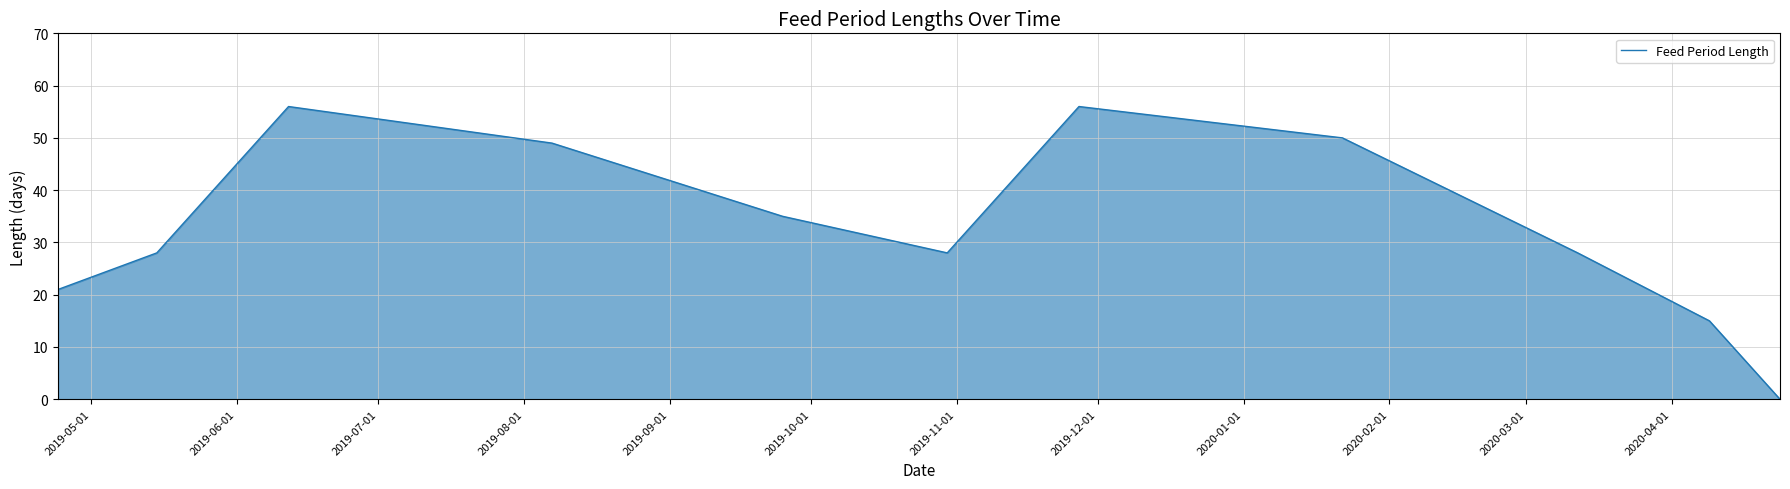

Reading left to right, list all the values displayed in this chart.

21	28	56	49	35	28	56	50	28	15	0